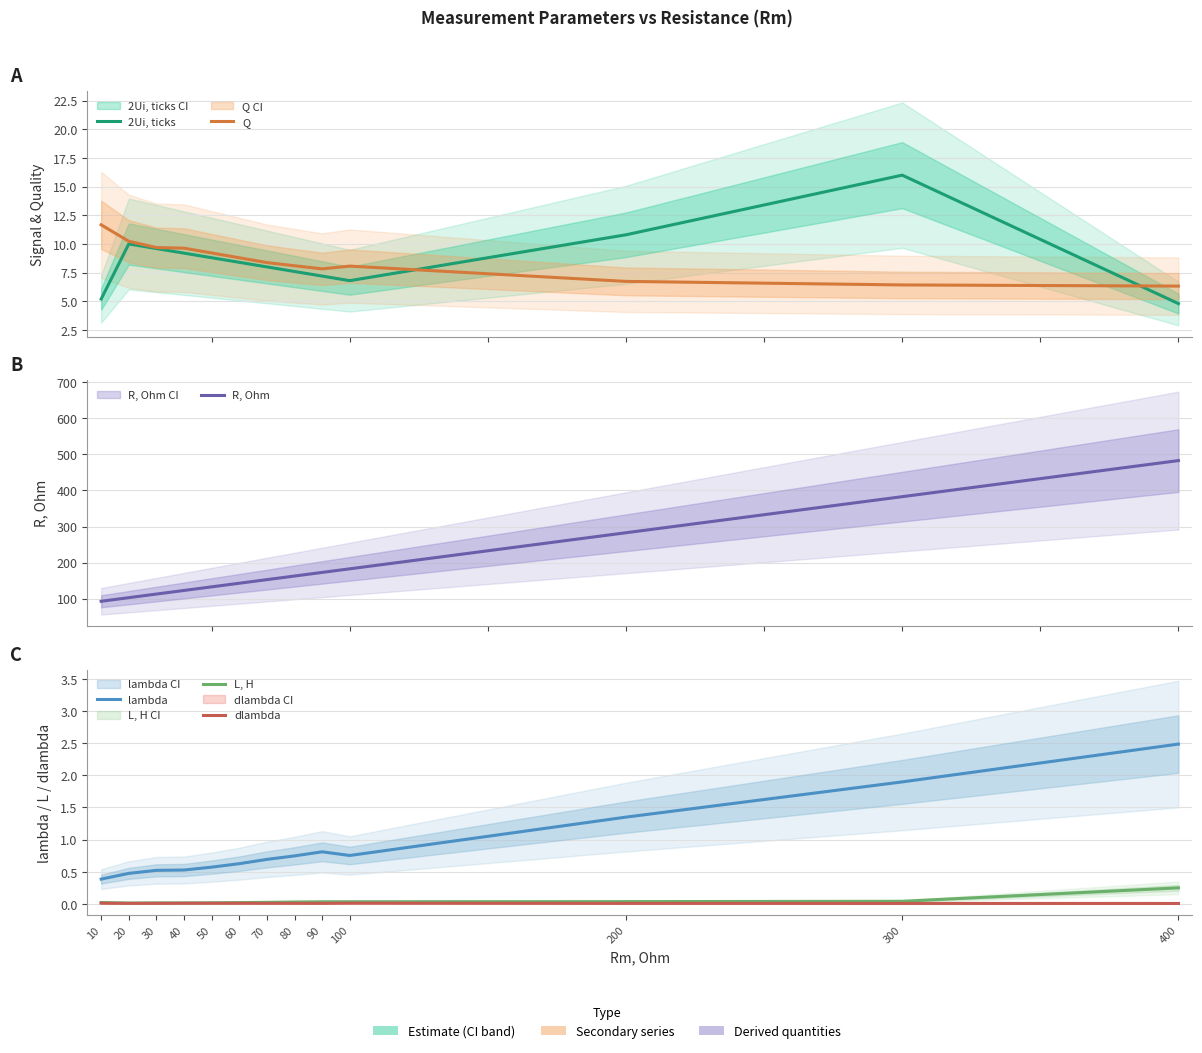

At which category does the chart reach its minimum across all series?

400